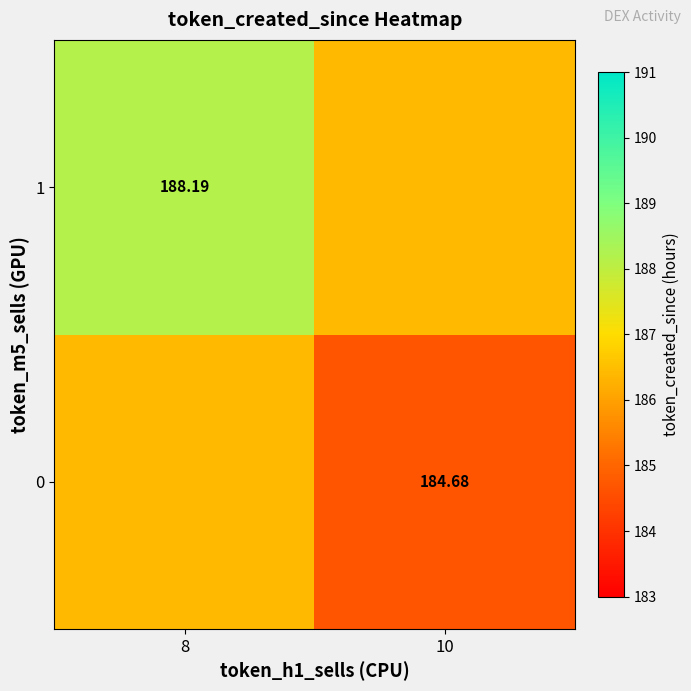

What is the minimum value shown in the chart?

184.7